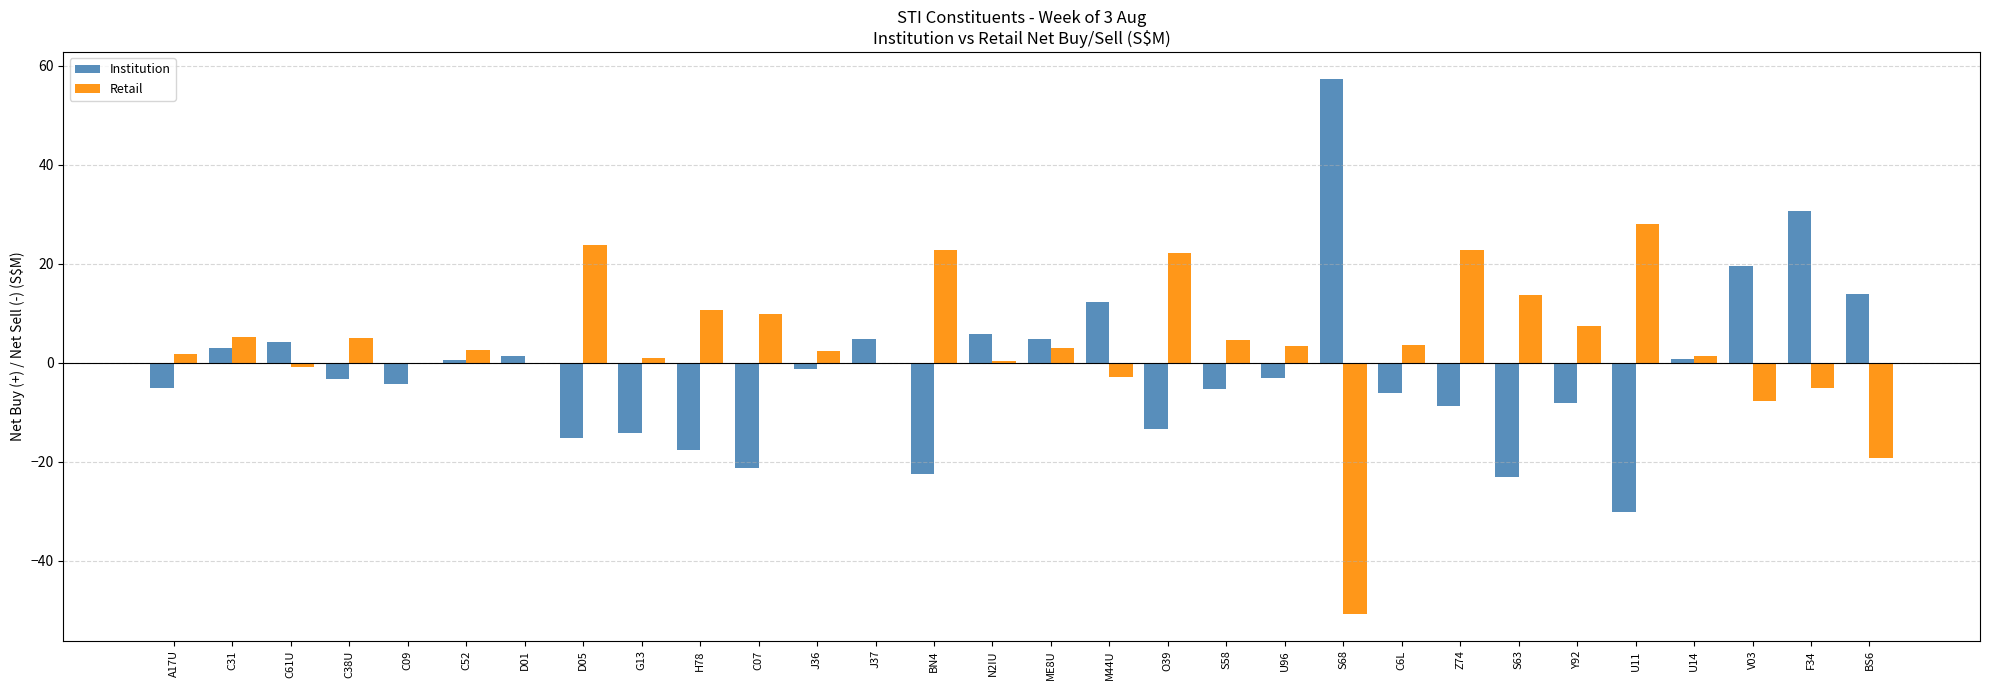

What value does the Retail series have at O39?

22.2